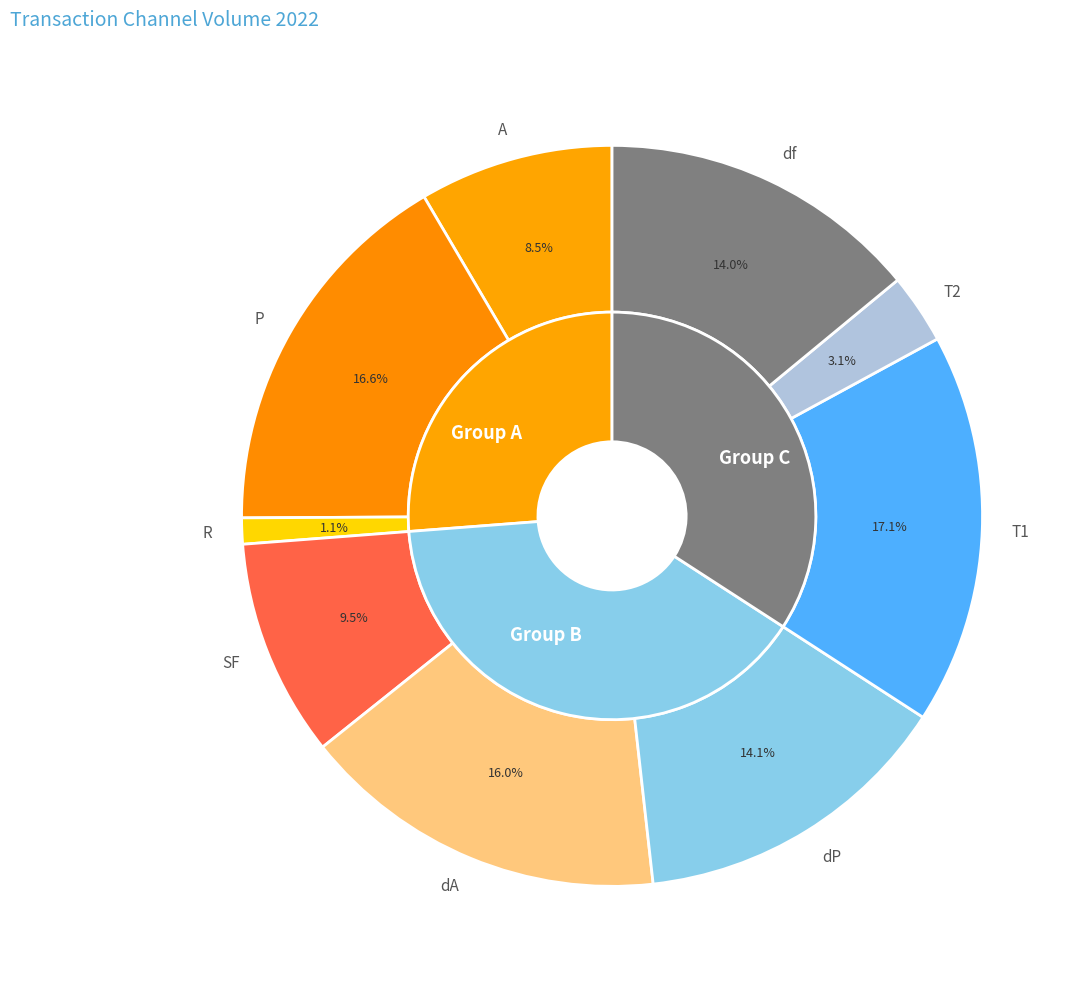

Is the sum of T2 and R greater than half?

No